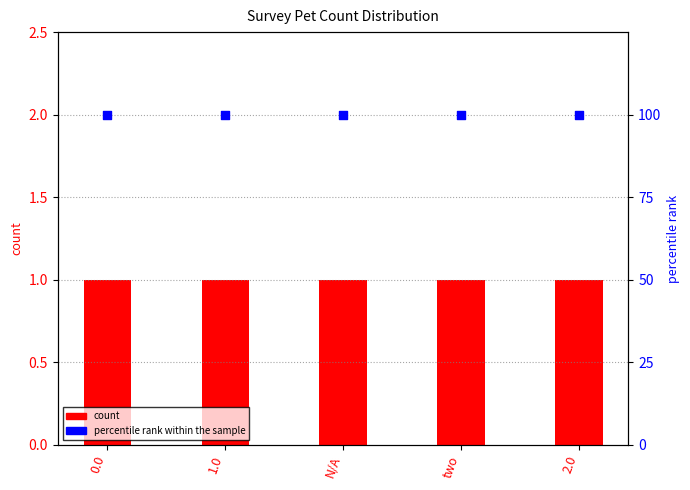

What is the total value across all series at two?

101